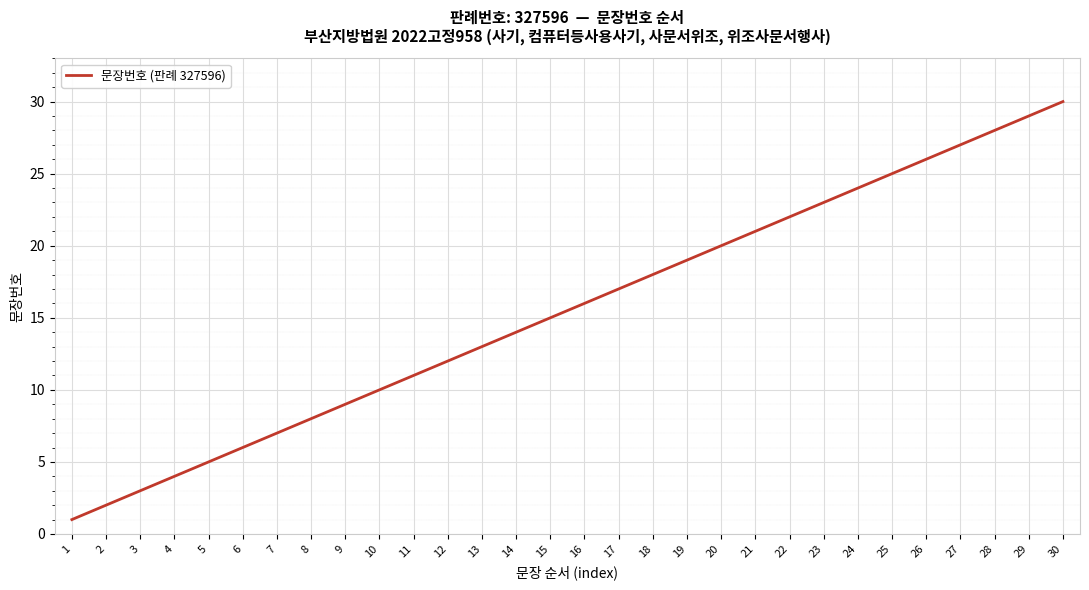

Approximately how many times larger is the value at 8 compared to 30?

0.3